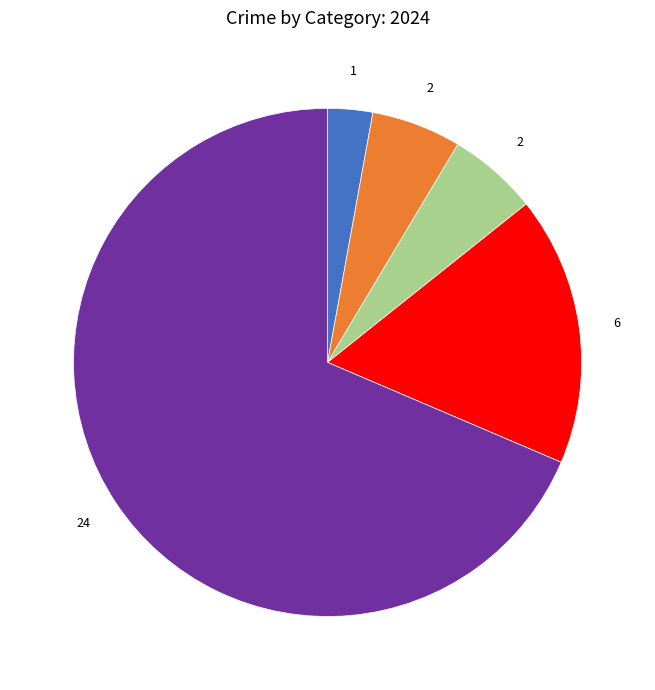

Is there any slice that represents more than half of the pie?

Yes